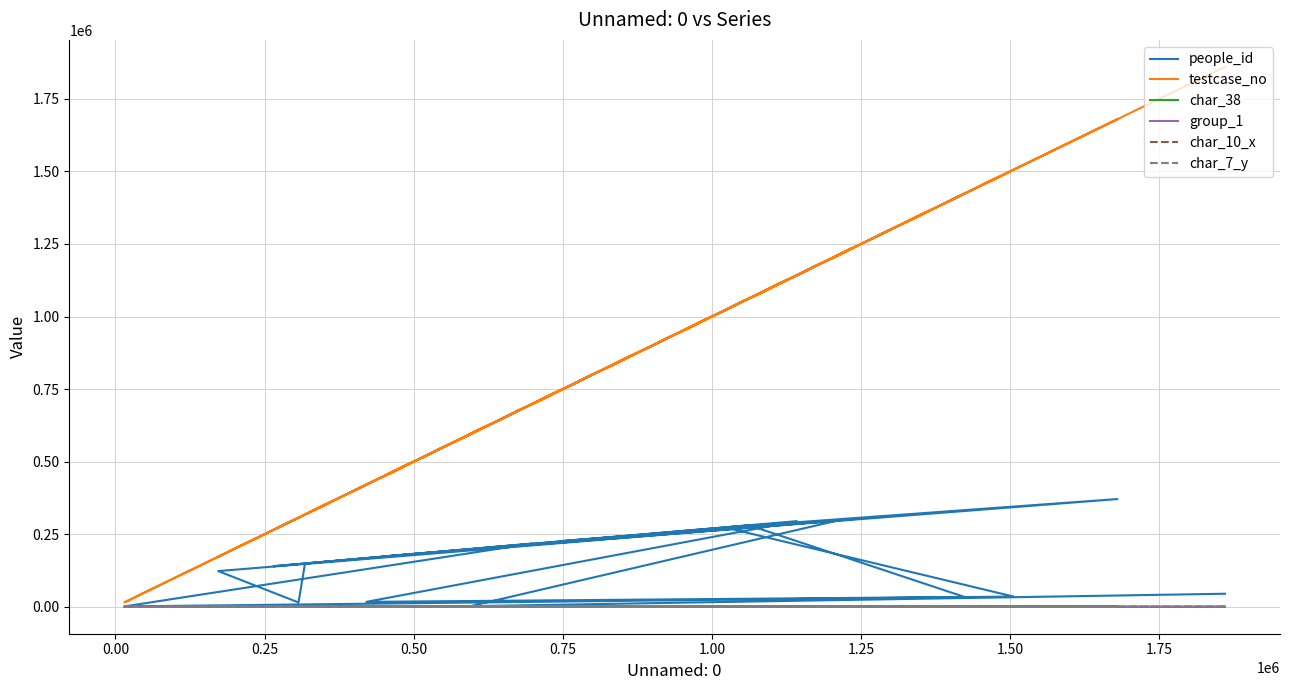

Does the chart have visible grid lines?

Yes